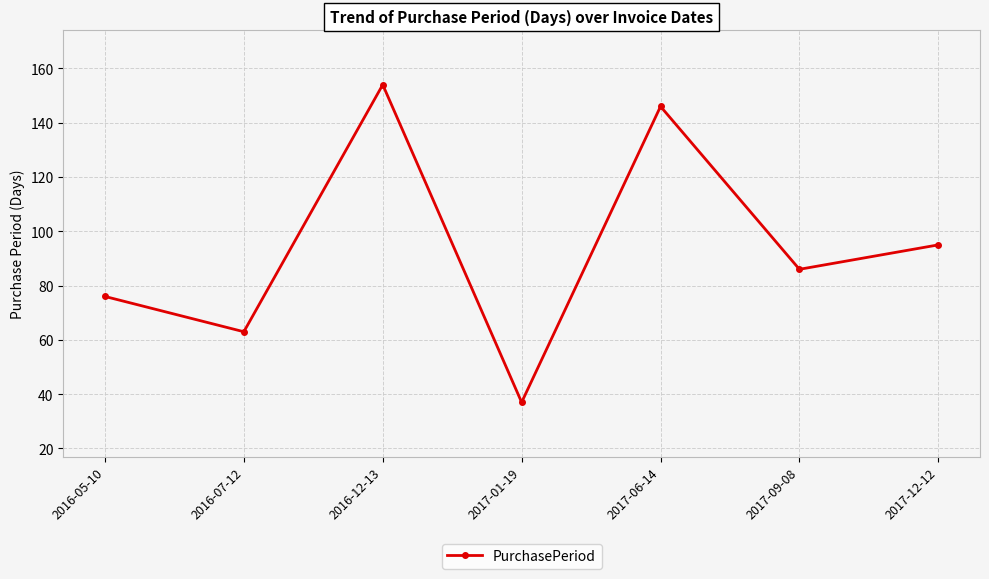

Between 2017-12-12 and 2016-12-13, which is larger?

2016-12-13